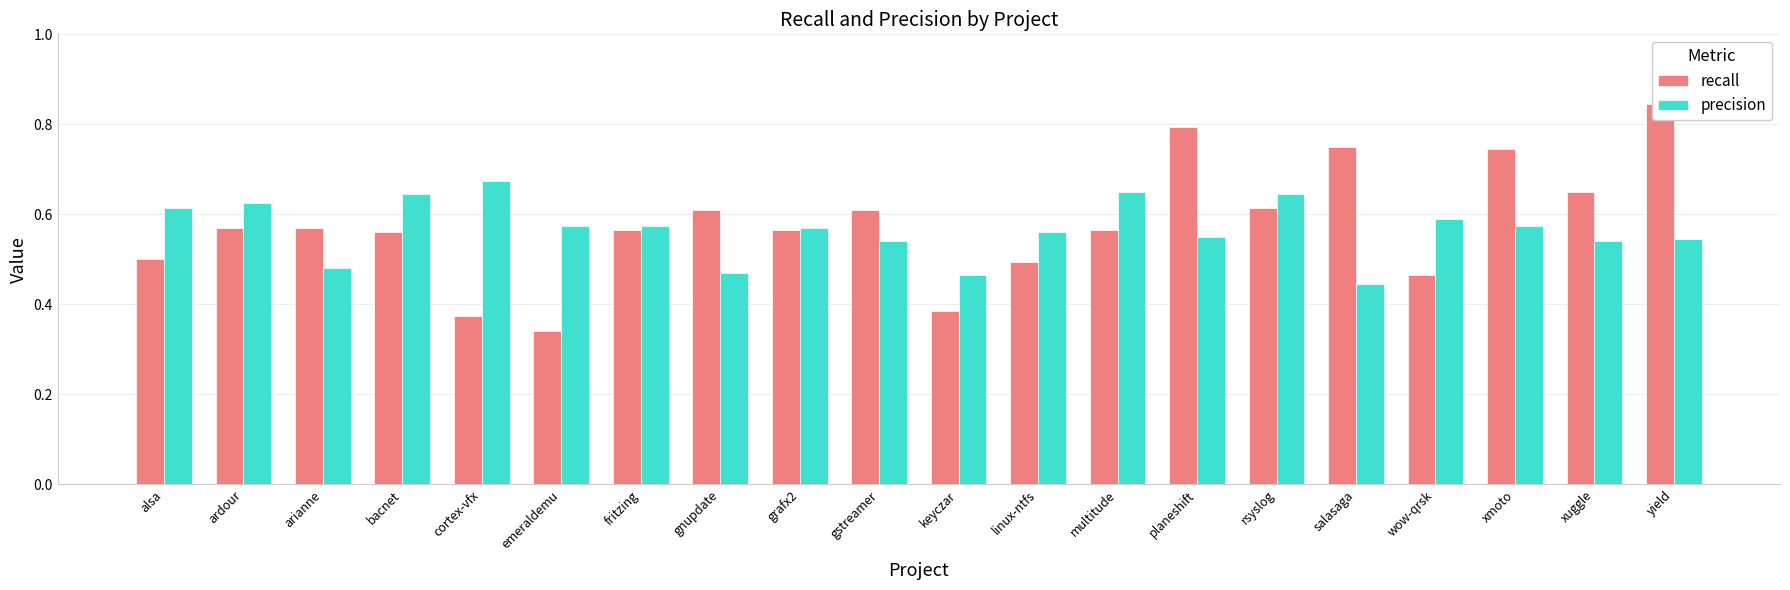

How many bars are there in total?

40